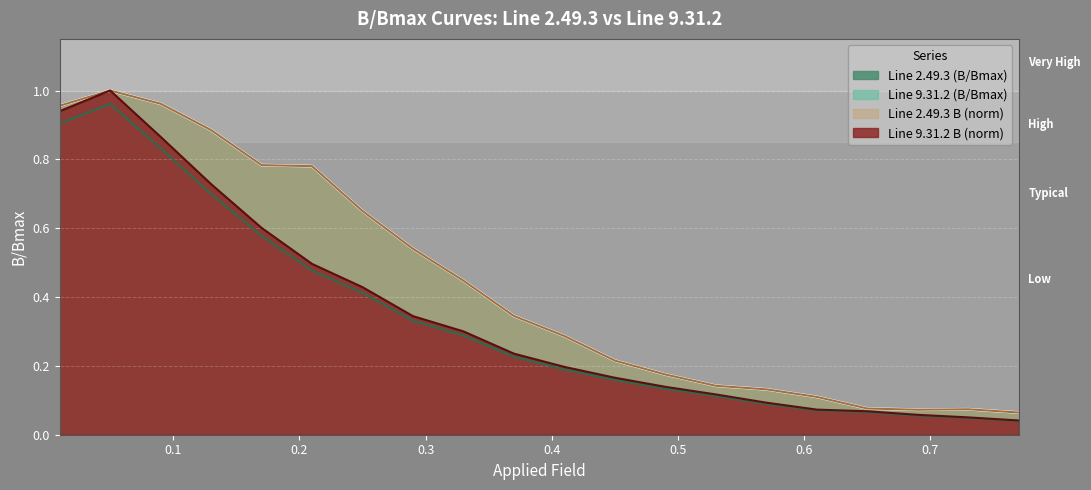

List the series in order of their peak value, highest first.

Line 2.49.3 B, Line 9.31.2 B, Line 2.49.3 (B/Bmax), Line 9.31.2 (B/Bmax)